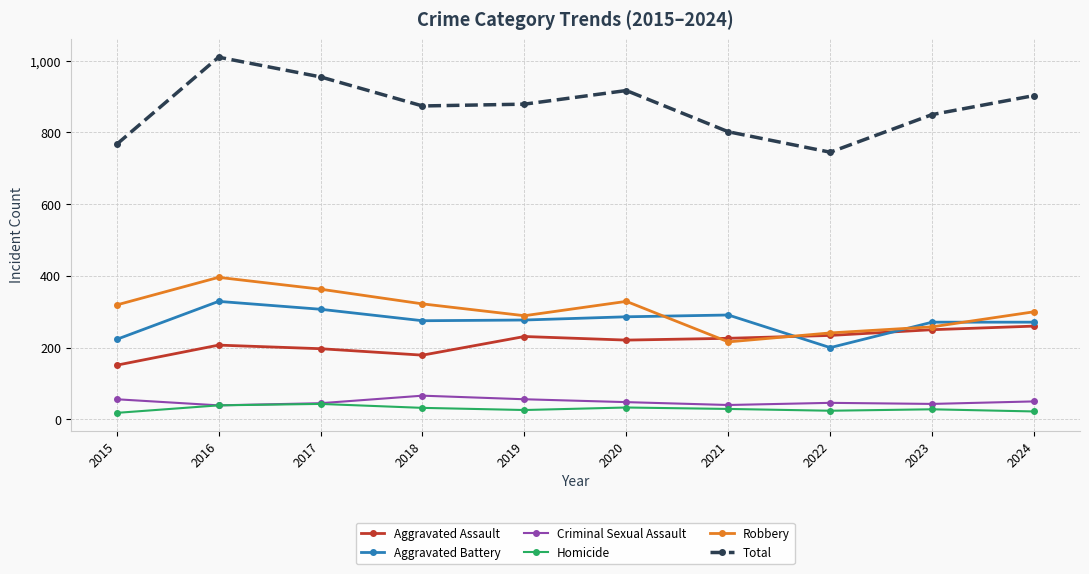

What is the spread (max minus min) of values at 2016?

971